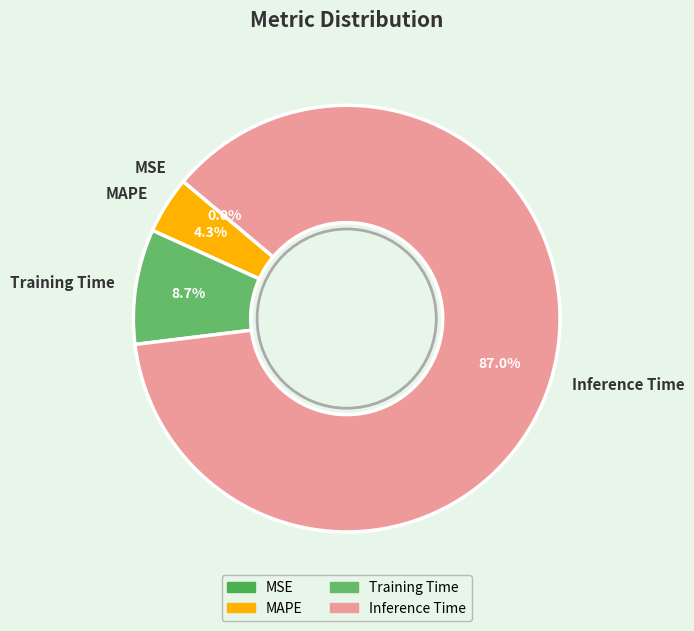

Which category has the biggest portion of the pie?

Inference Time